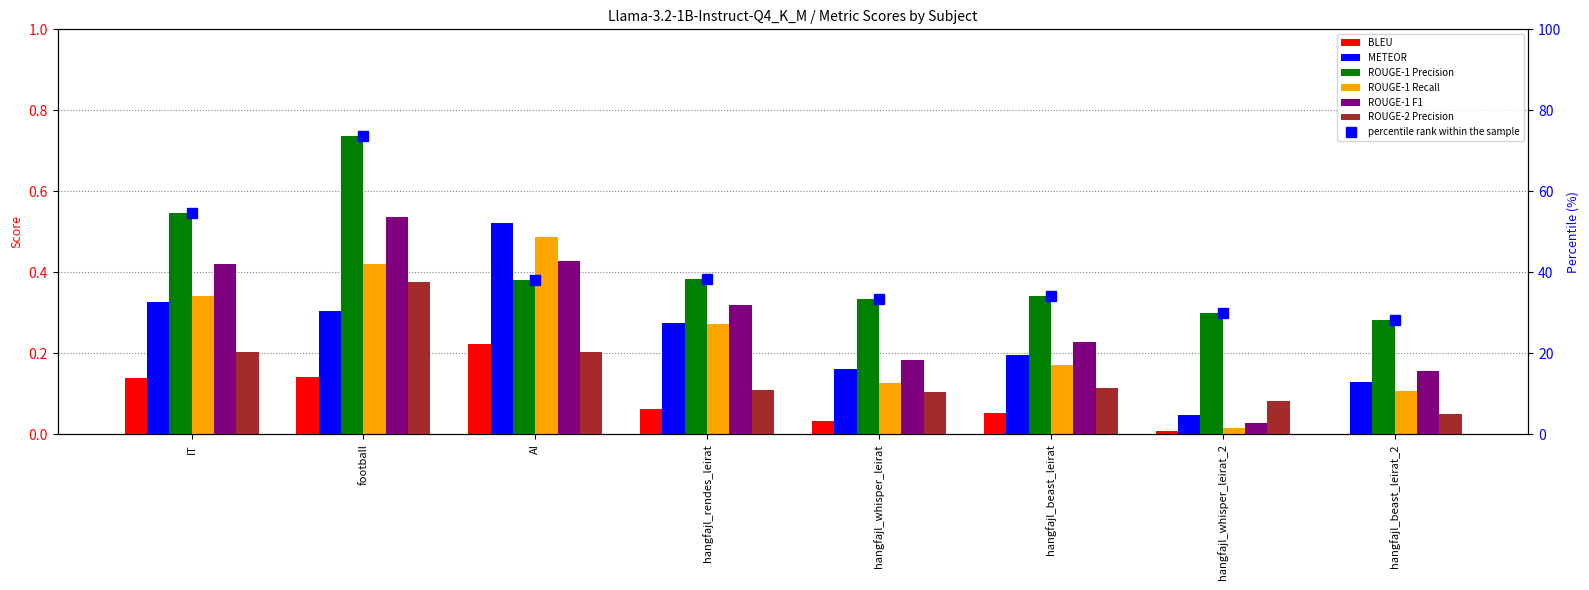

What position from the left is hangfajl_beast_leirat?

6